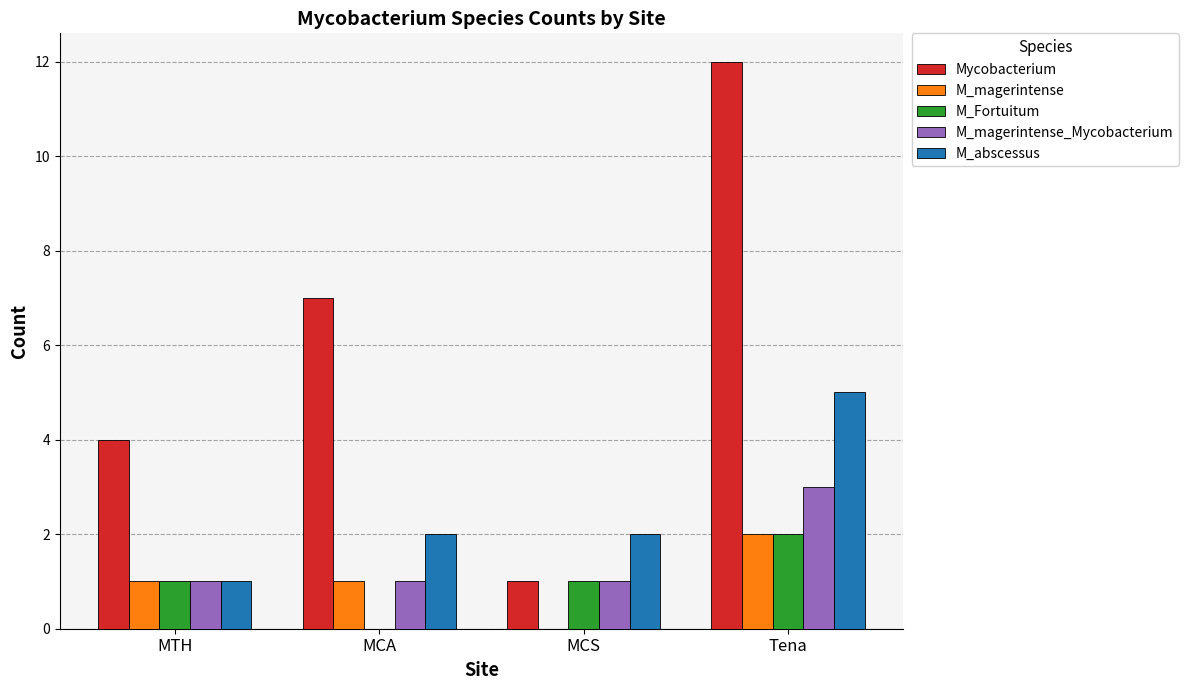

Are the bars horizontal?

No